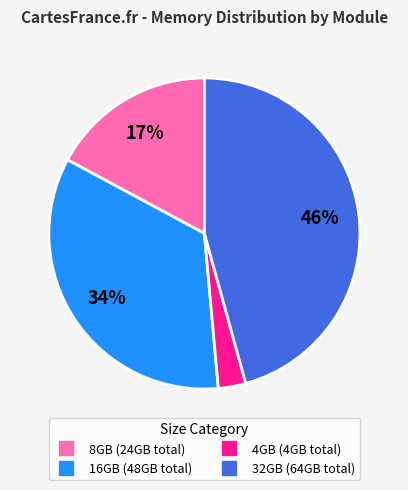

To the nearest percent, what is the average slice percentage?

25%